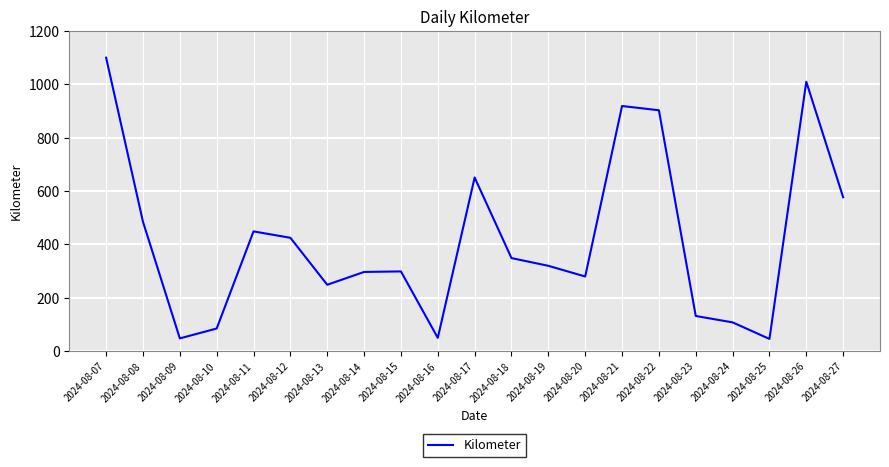

What is the minimum value shown in the chart?

46